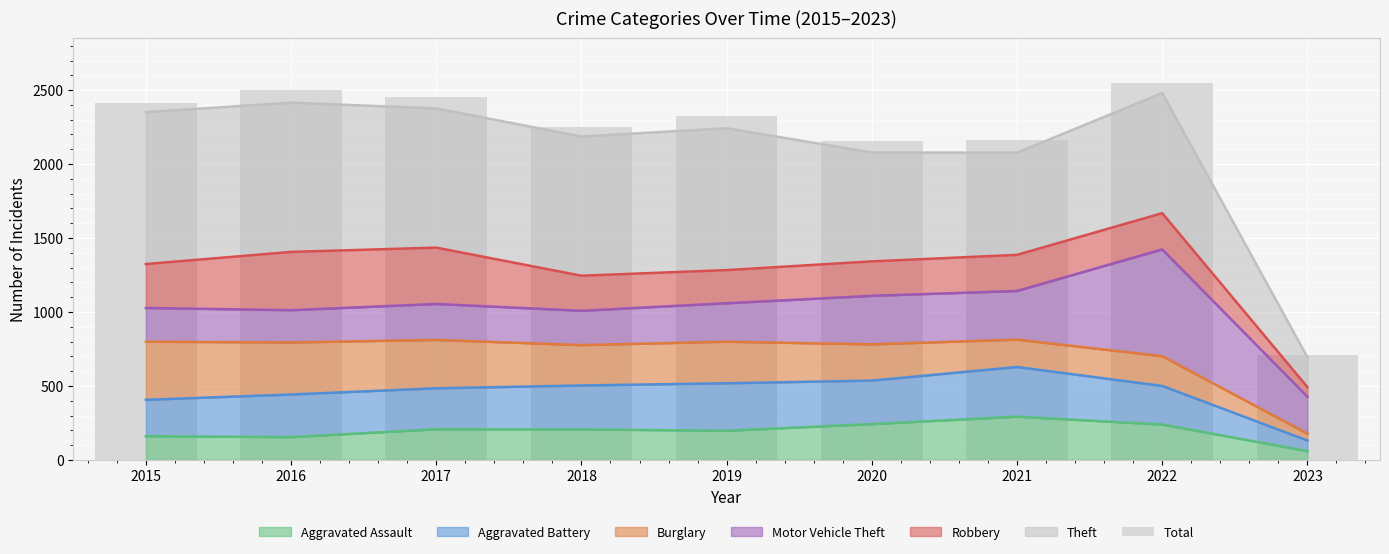

The chart shows a value of 2328 at 2019. True or false?

True